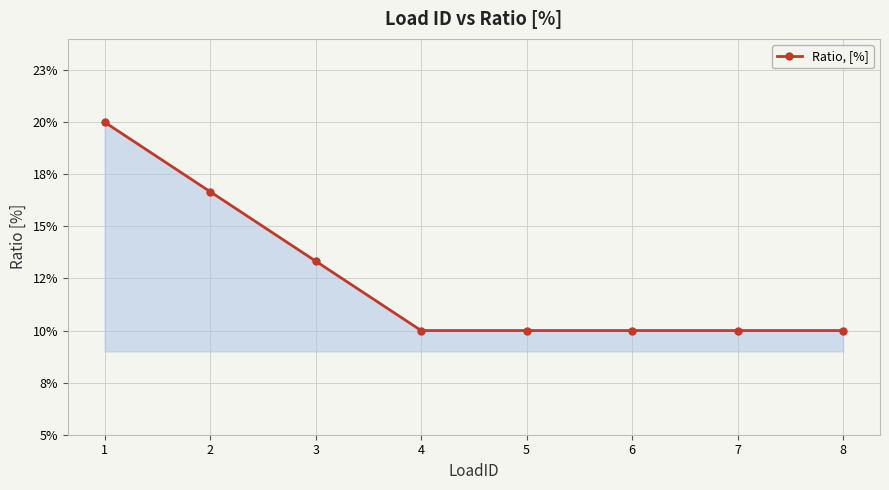

Does the chart have visible grid lines?

Yes